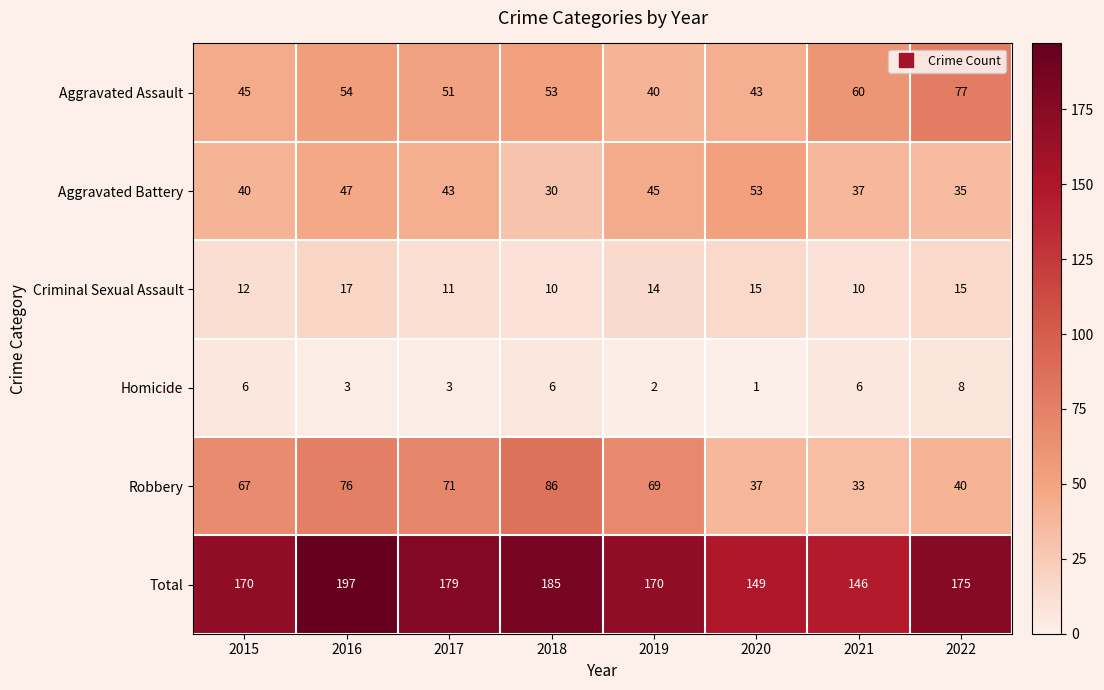

At how many categories does at least one series exceed 118?

8